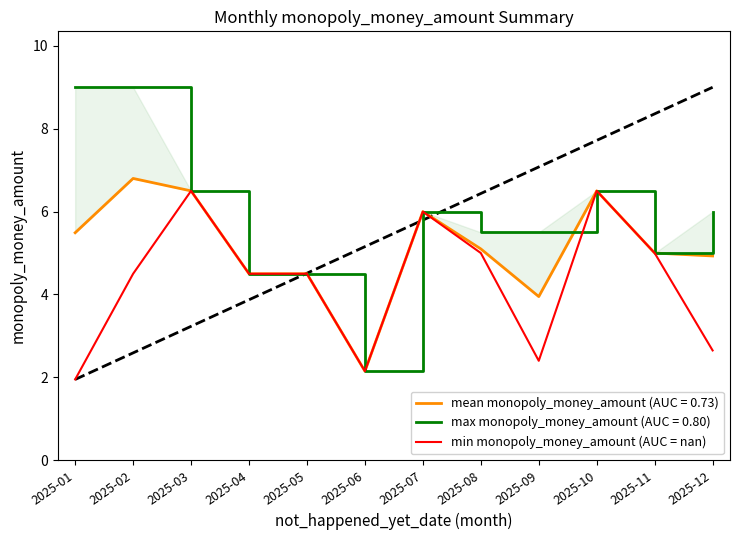

How many data points are less than 4?

4